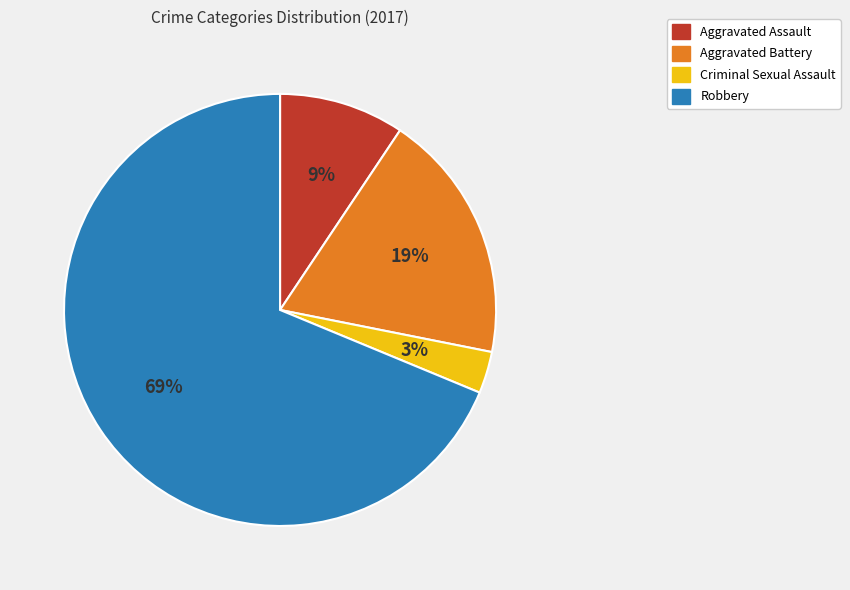

Which category has the smallest portion of the pie?

Criminal Sexual Assault